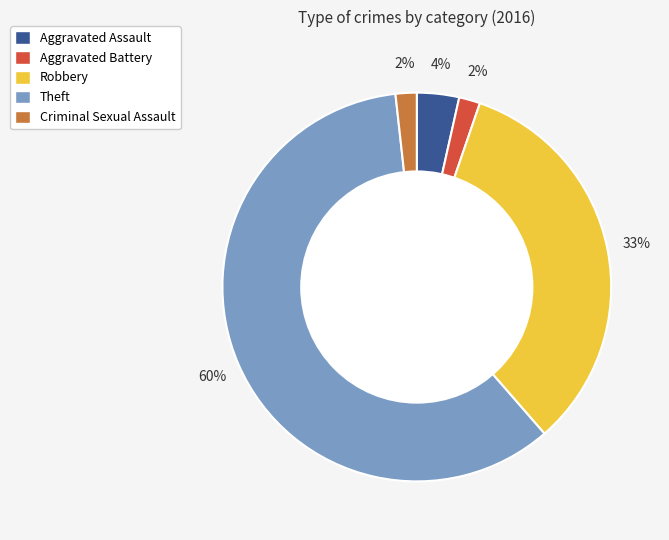

Approximately how many times larger is the value at Theft compared to Robbery?

1.8